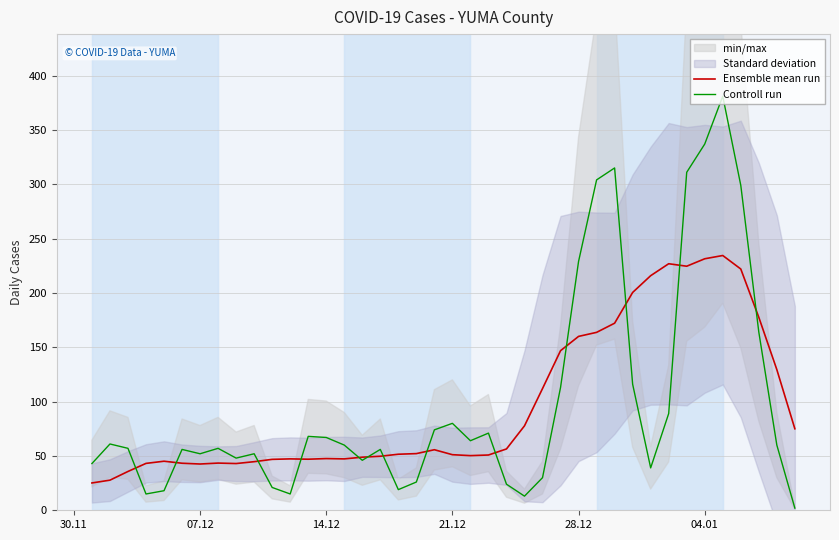

What is the highest value of the Ensemble mean run series?

234.4